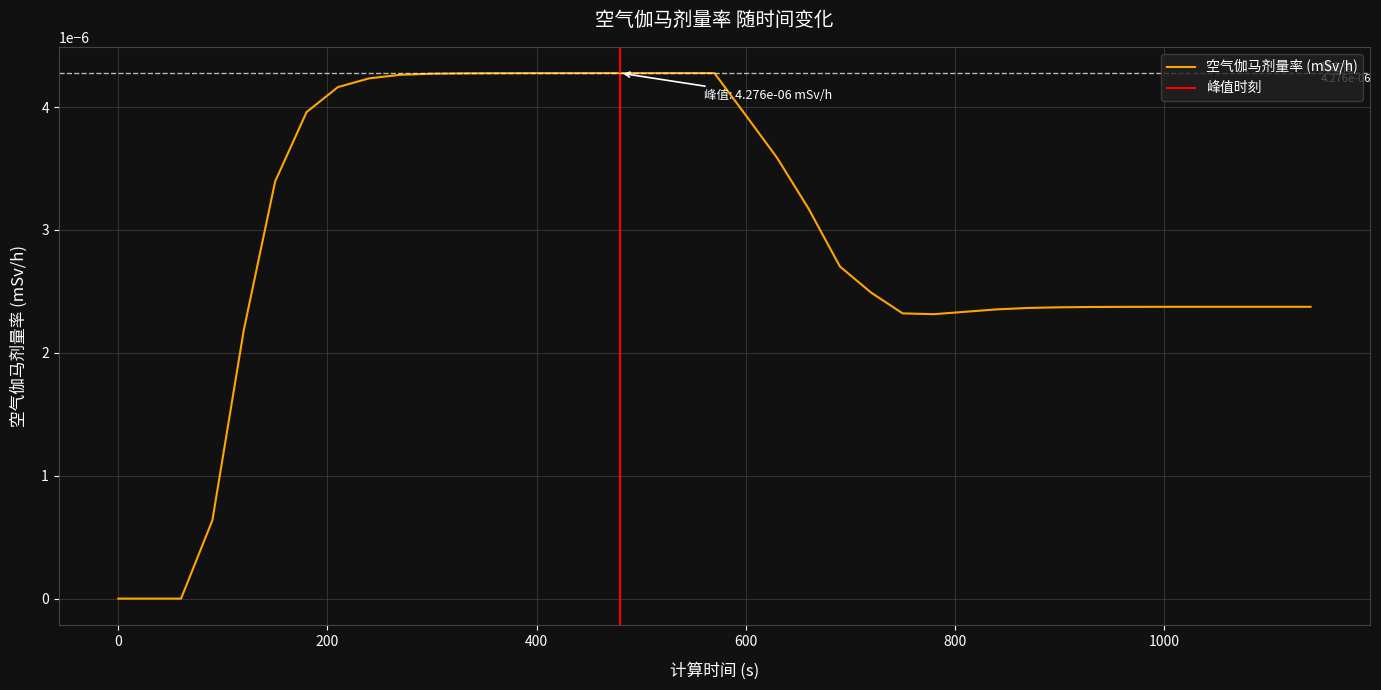

Between 570 and 270, which is larger?

570